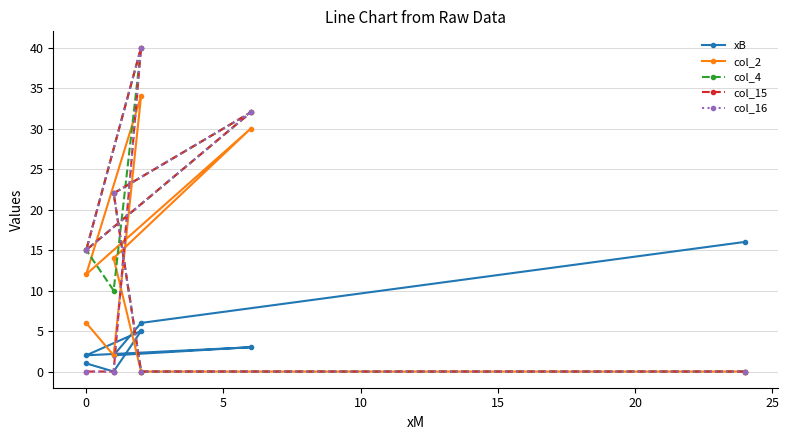

How many interior local peaks does the col_4 series have?

2